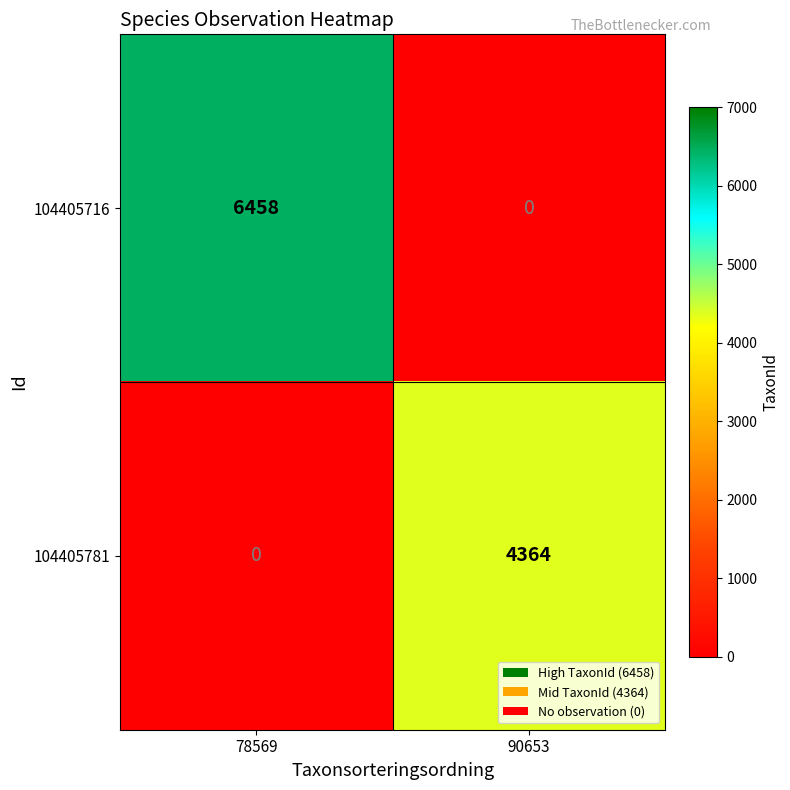

What is the total value across all series at 78569?

6458